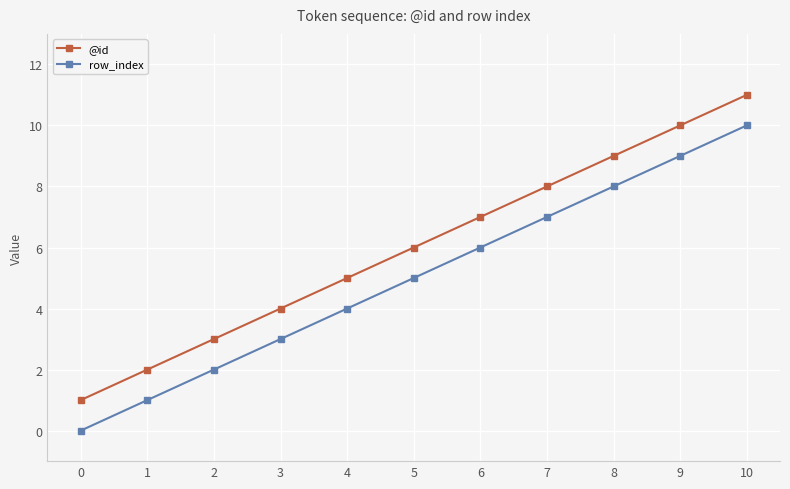

What are all the series names shown in the legend?

@id, row_index